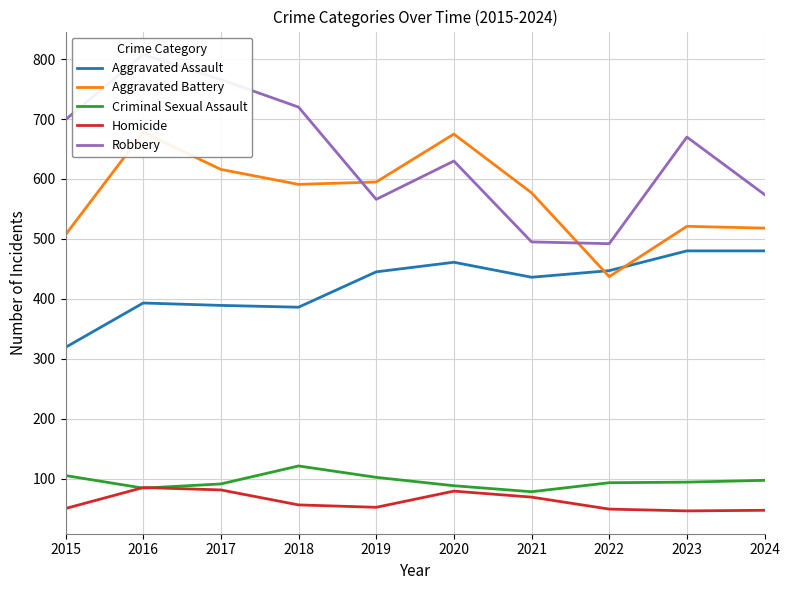

What is the highest value of the Robbery series?

808